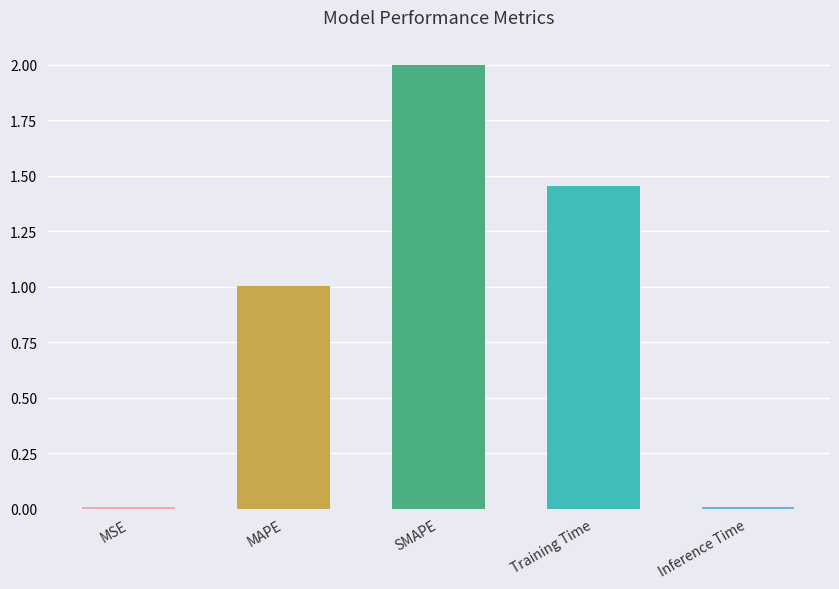

Is it true that the value at Inference Time is 0.0?

True